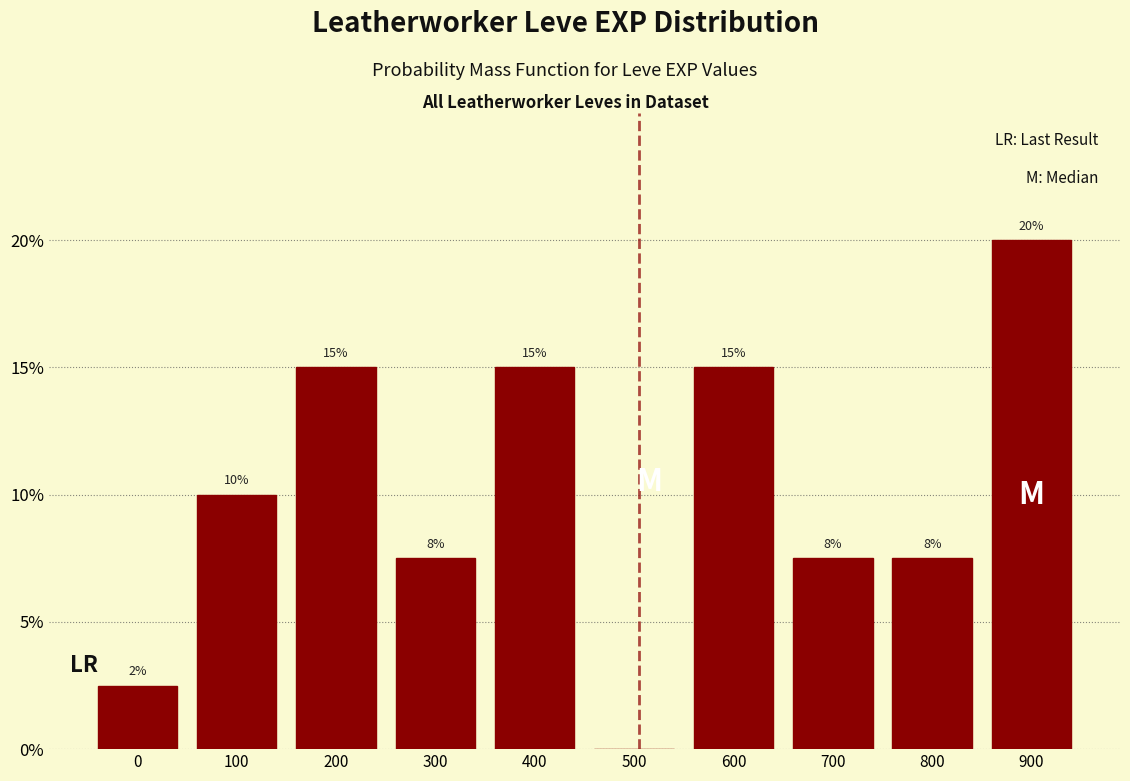

At which category does the chart reach its peak across all series?

900